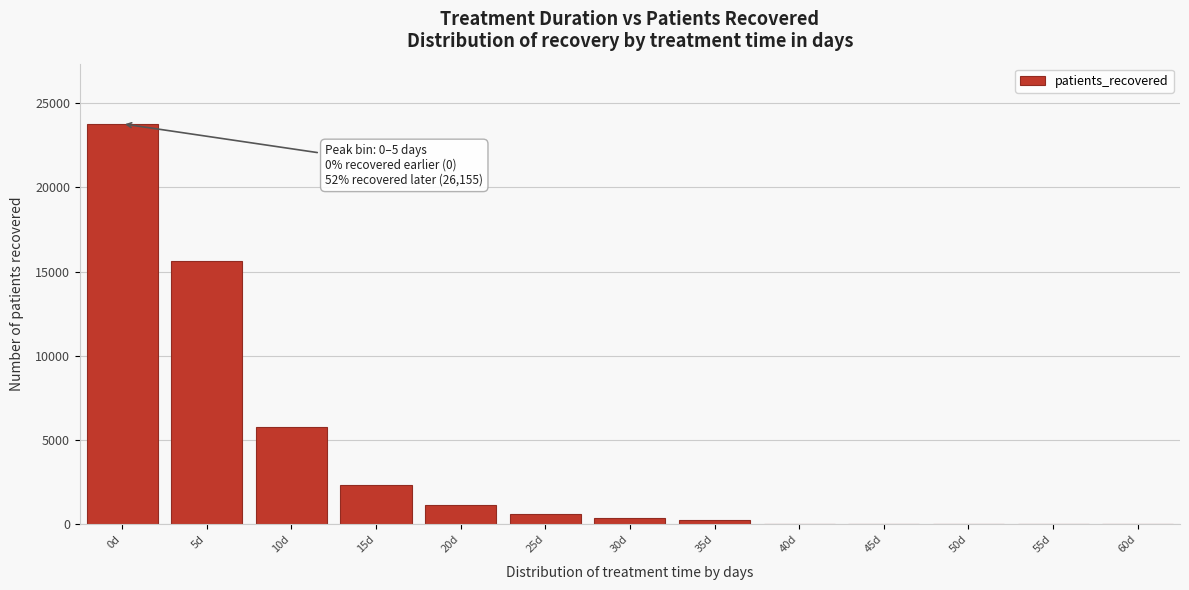

Reading right to left, transcribe all the data shown in this chart.

60d=0	55d=0	50d=0	45d=0	40d=0	35d=249	30d=378	25d=650	20d=1143	15d=2360	10d=5757	5d=15618	0d=23779